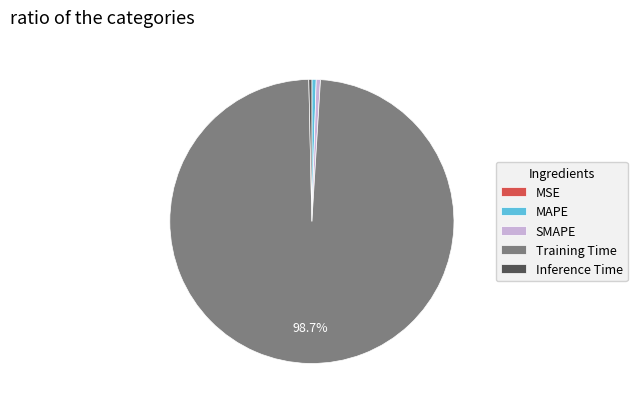

Which slice is the largest?

Training Time